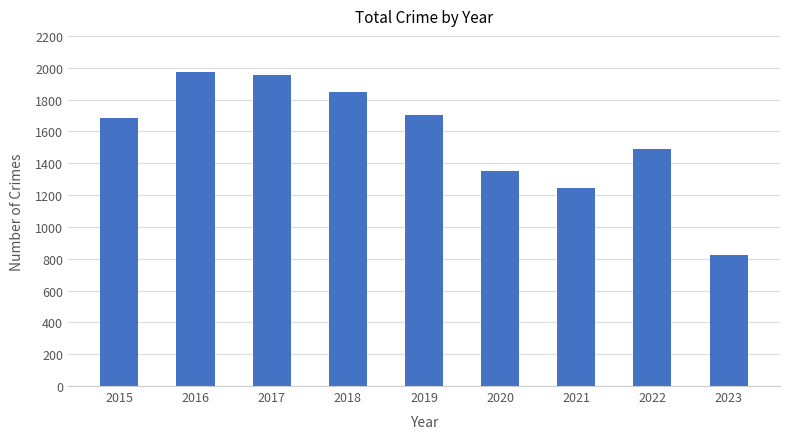

List the labels in order of value, largest first.

2016, 2017, 2018, 2019, 2015, 2022, 2020, 2021, 2023